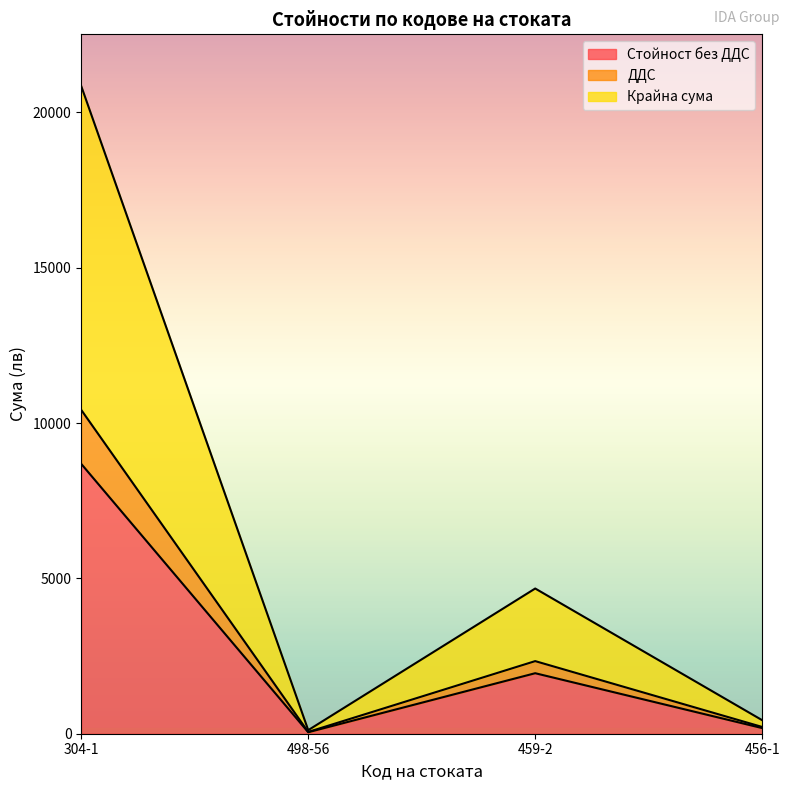

Reading left to right, transcribe all the data shown in this chart.

Стойност без ДДС: 304-1=8684.6	498-56=47.9	459-2=1947.4	456-1=181.4
ДДС: 304-1=1736.9	498-56=9.6	459-2=389.5	456-1=36.3
Крайна сума: 304-1=10421.6	498-56=57.5	459-2=2336.9	456-1=217.7